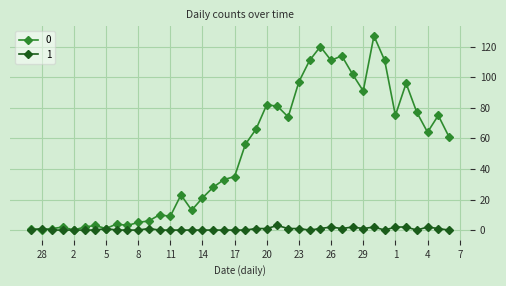

What is the maximum value shown in the chart?

127